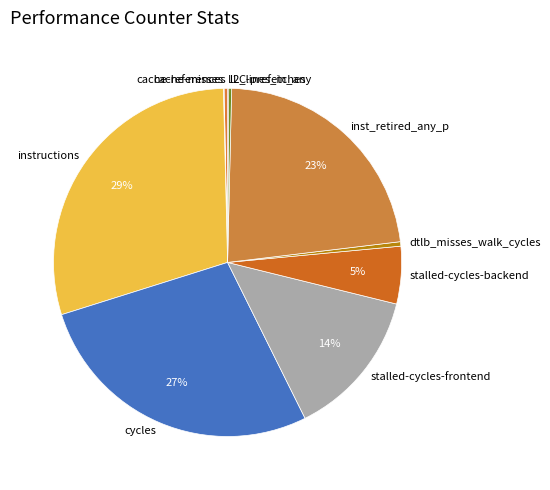

Is the sum of instructions and dtlb_misses_walk_cycles greater than half?

No